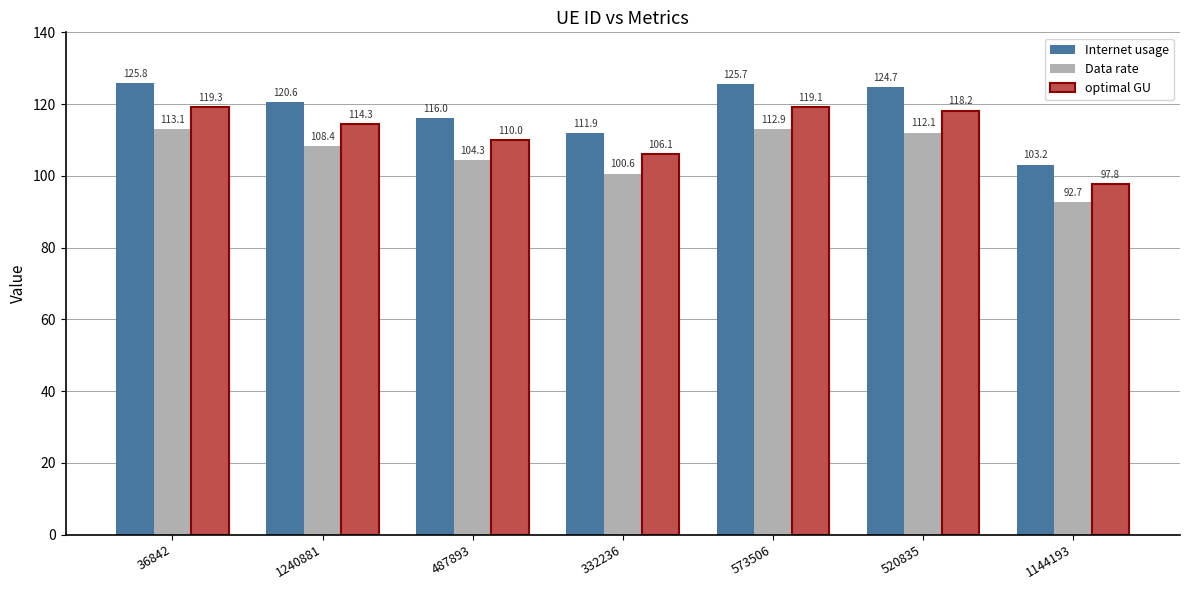

What is the sum of all Internet usage values?

827.8